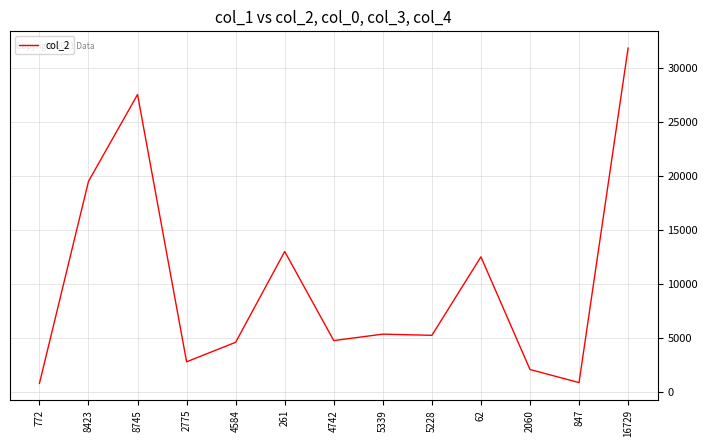

Which category has the highest value across all series?

16729